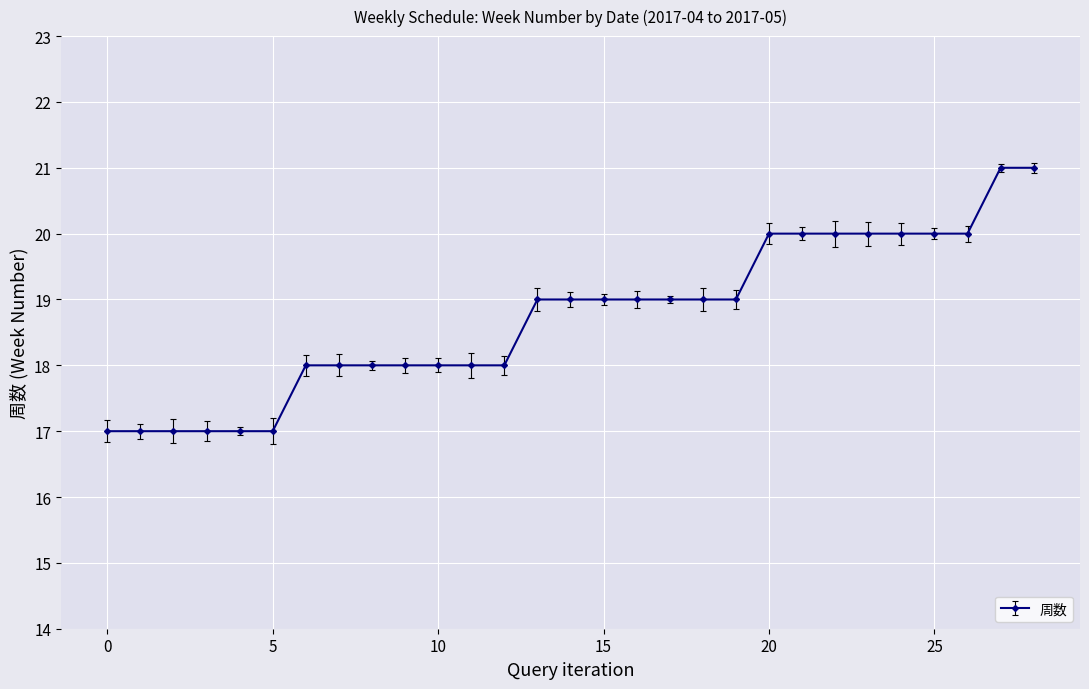

Reading left to right, what are all the values shown in this chart?

17	17	17	17	17	17	18	18	18	18	18	18	18	19	19	19	19	19	19	19	20	20	20	20	20	20	20	21	21